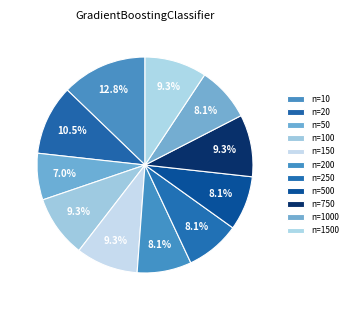

How many slices are in this pie chart?

11